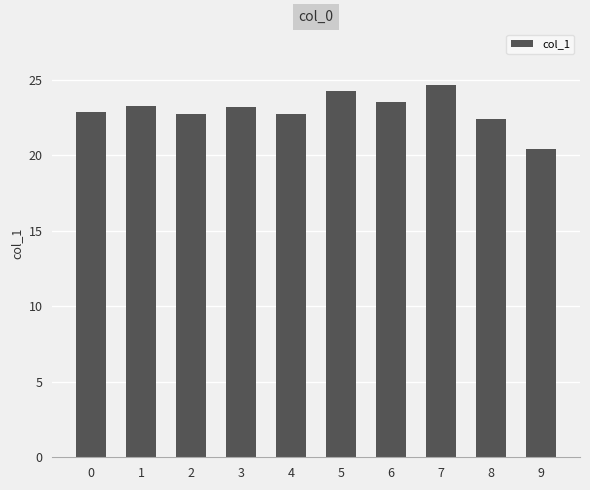

What is the value of the 1st bar from the left?

22.8